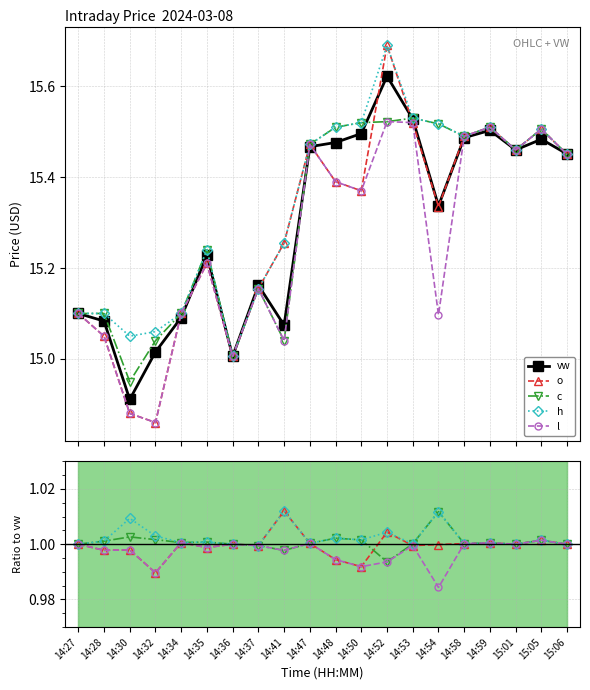

What are all the series names shown in the legend?

vw, o, c, h, l